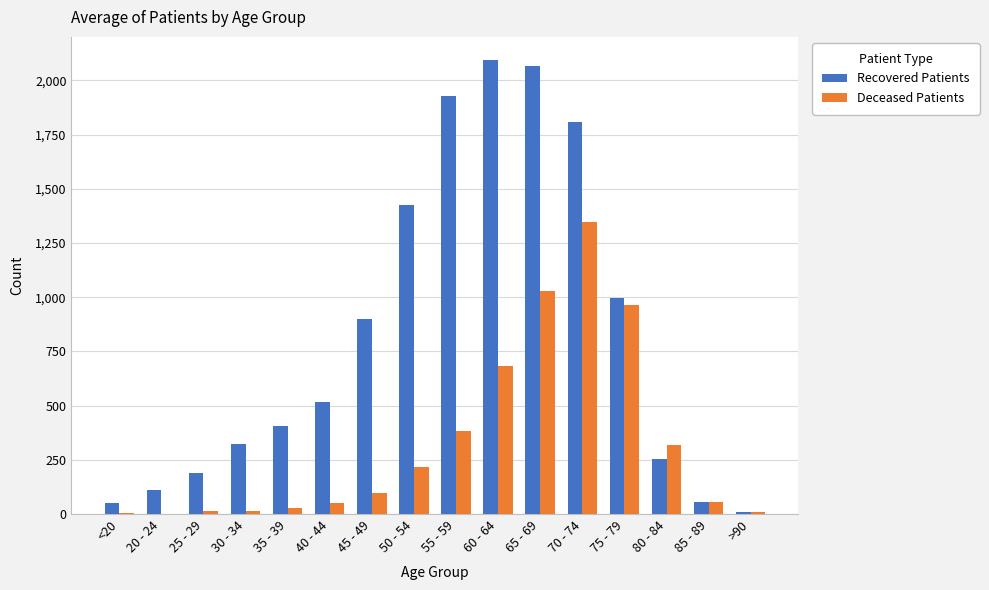

How many groups of bars are there?

16